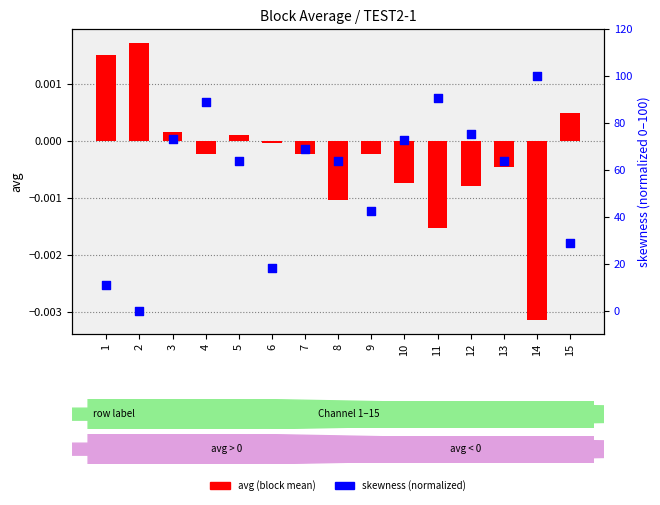

At how many categories does at least one series exceed 74?

4